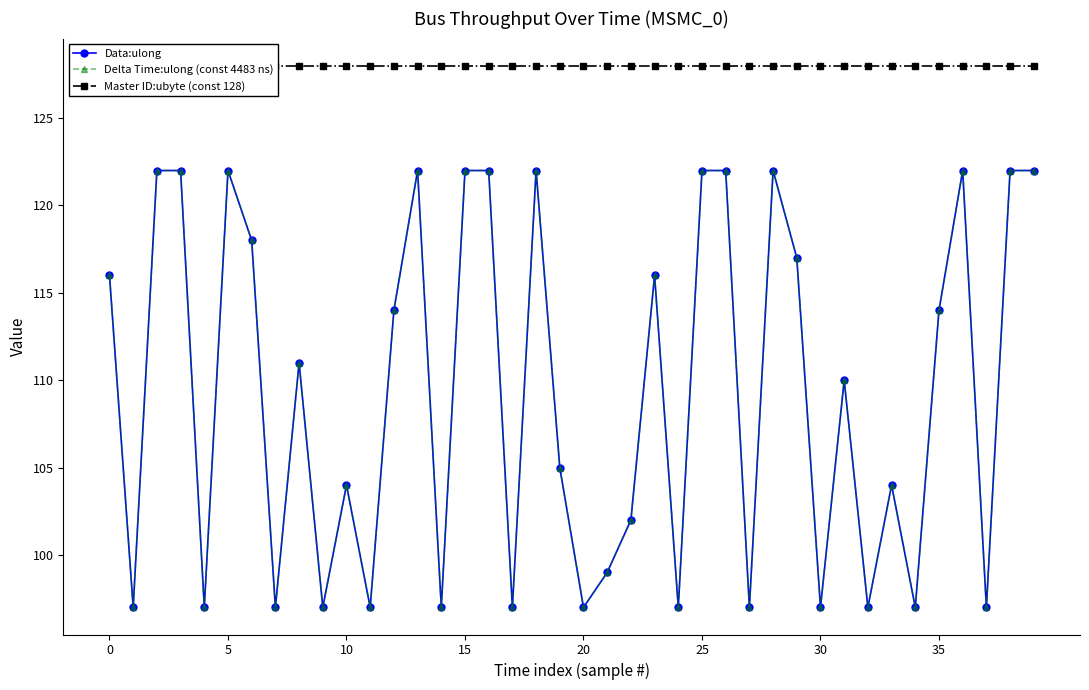

What is the label of the 23rd point from the right?

17